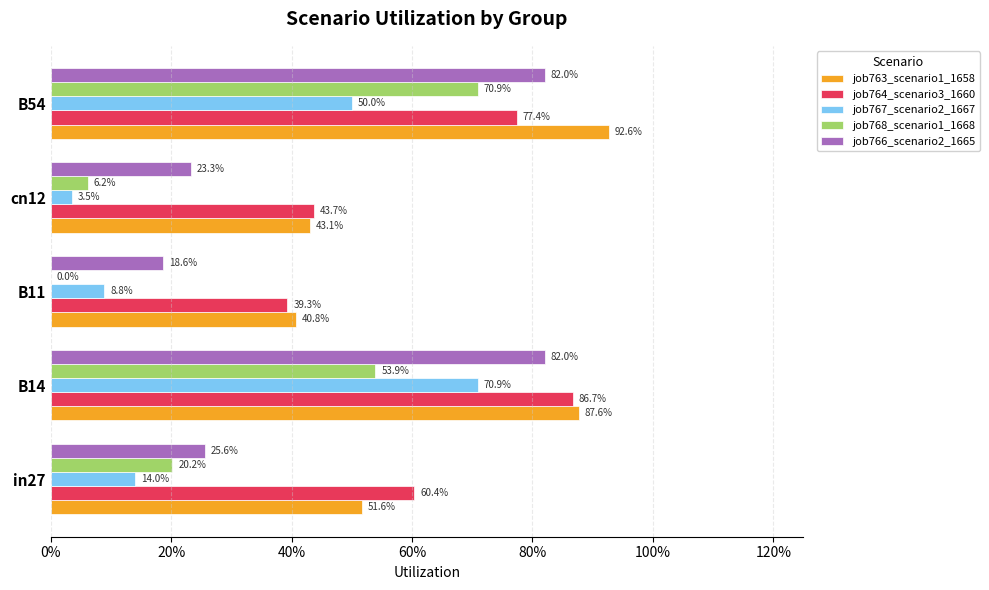

What are all the series names shown in the legend?

job763_scenario1_1658, job764_scenario3_1660, job767_scenario2_1667, job768_scenario1_1668, job766_scenario2_1665